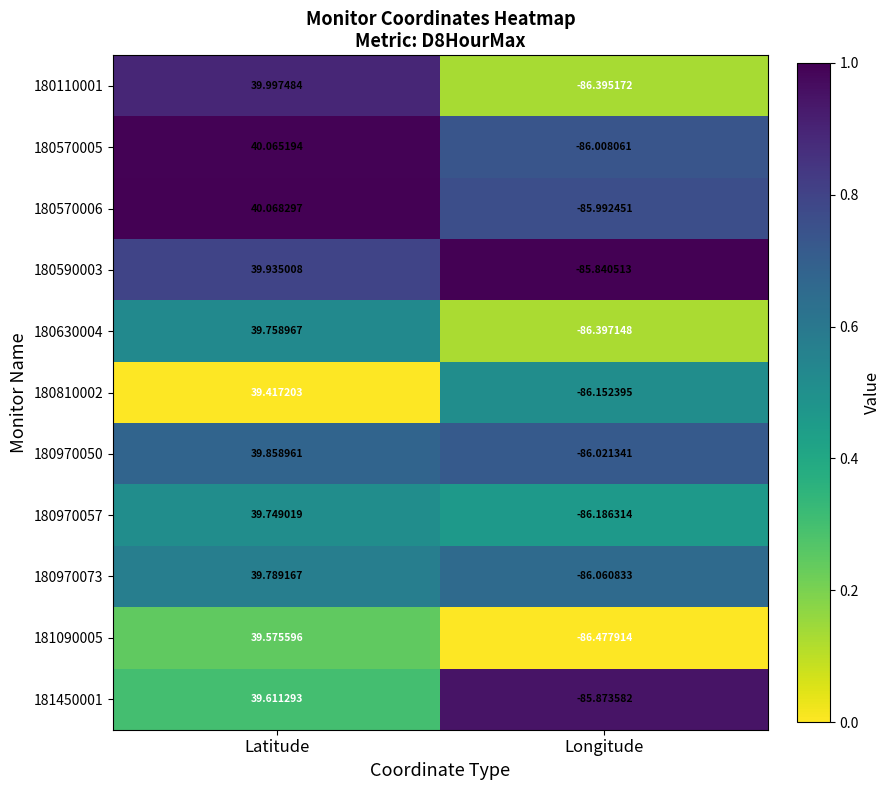

Where does the 180630004 series first go above 39?

Latitude